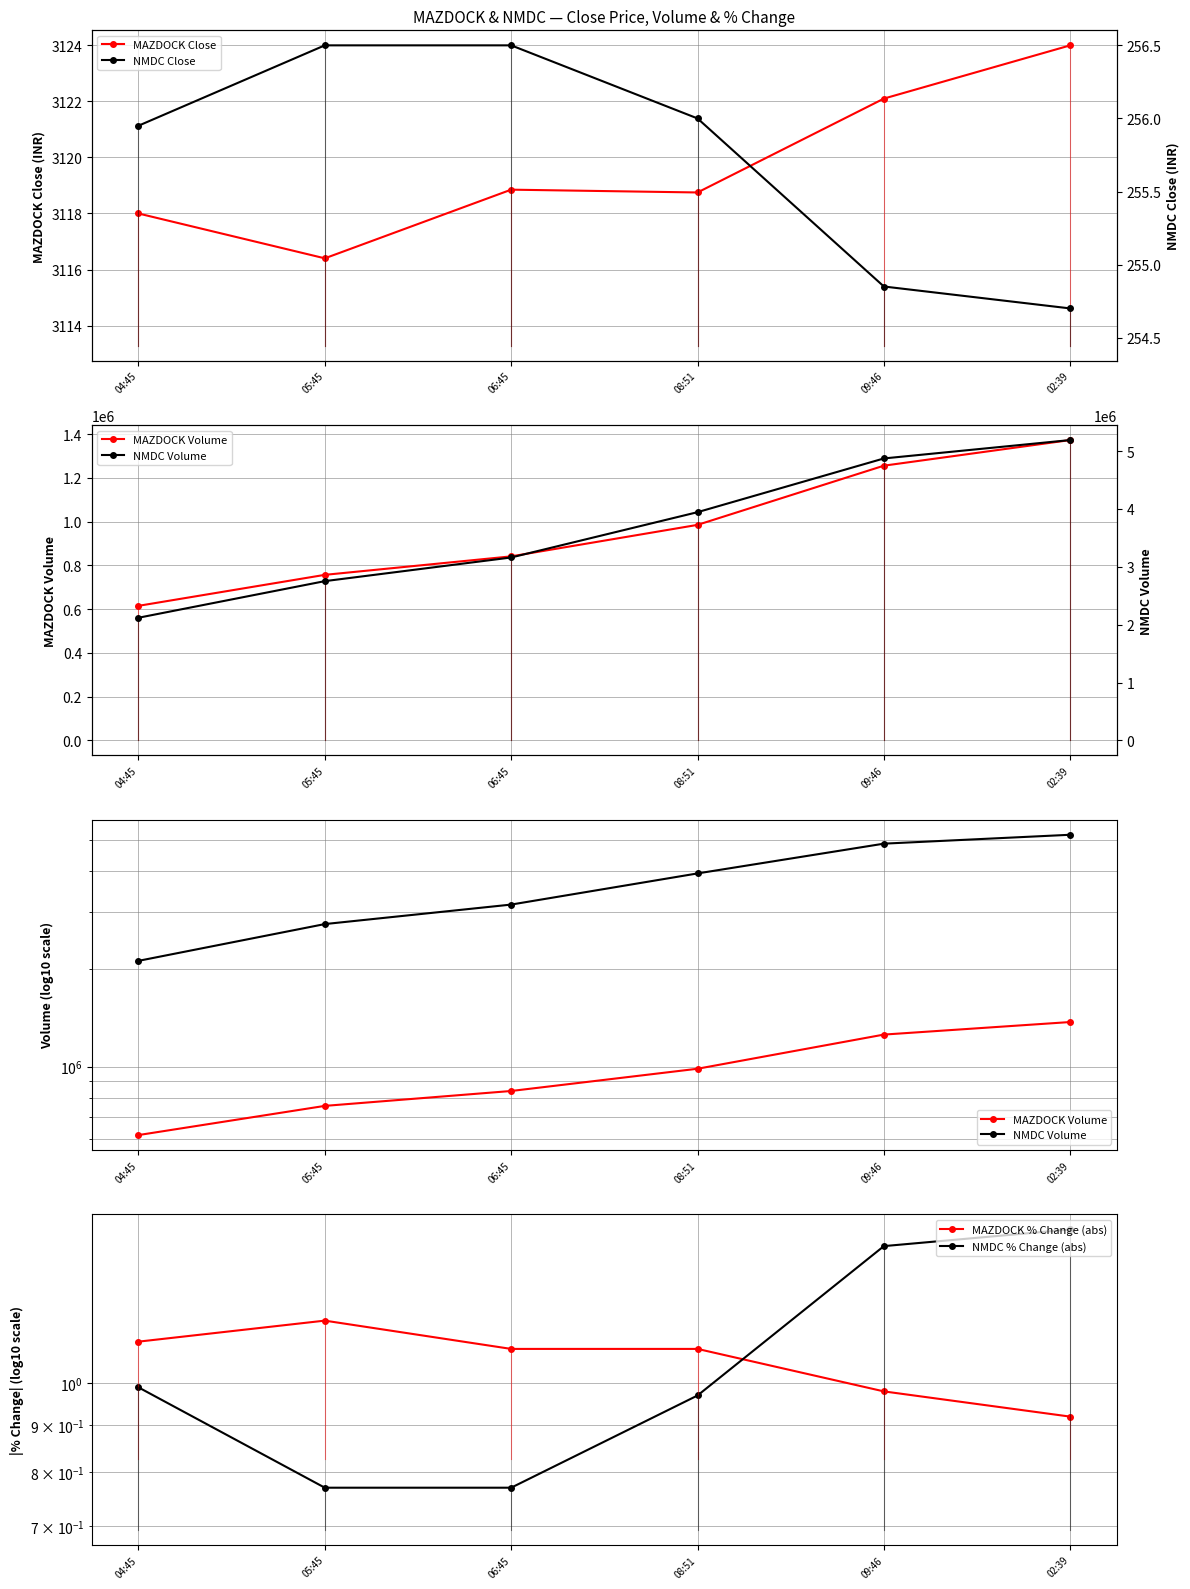

The NMDC Volume series shows 5191811.0 at 02:39. True or false?

True